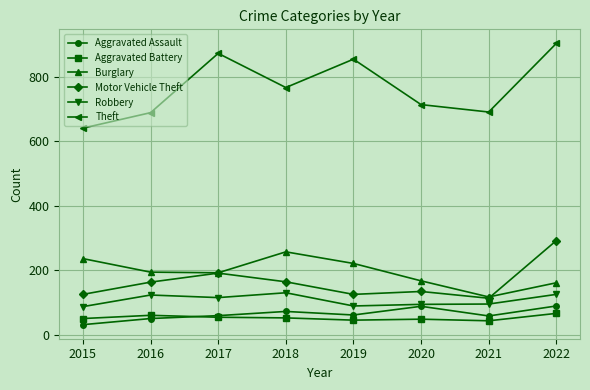

Is the value of Aggravated Battery at 2020 greater than the value of Burglary at 2018?

No